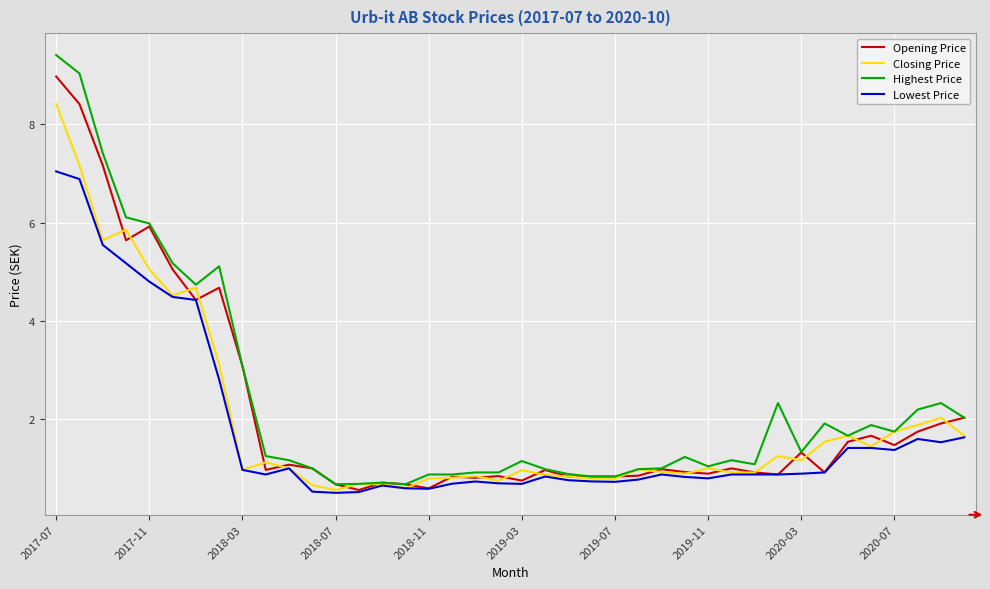

List the series in order of their peak value, lowest first.

Lowest Price, Closing Price, Opening Price, Highest Price